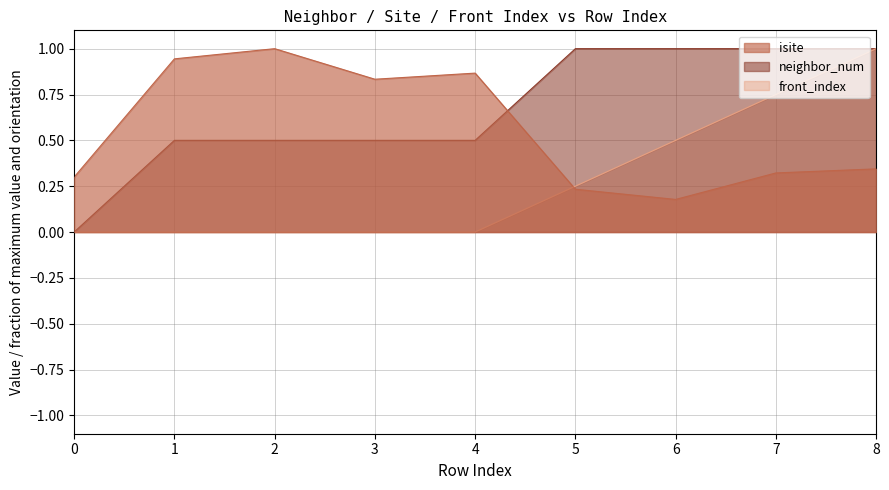

How many intersections are there between front_index and isite?

1